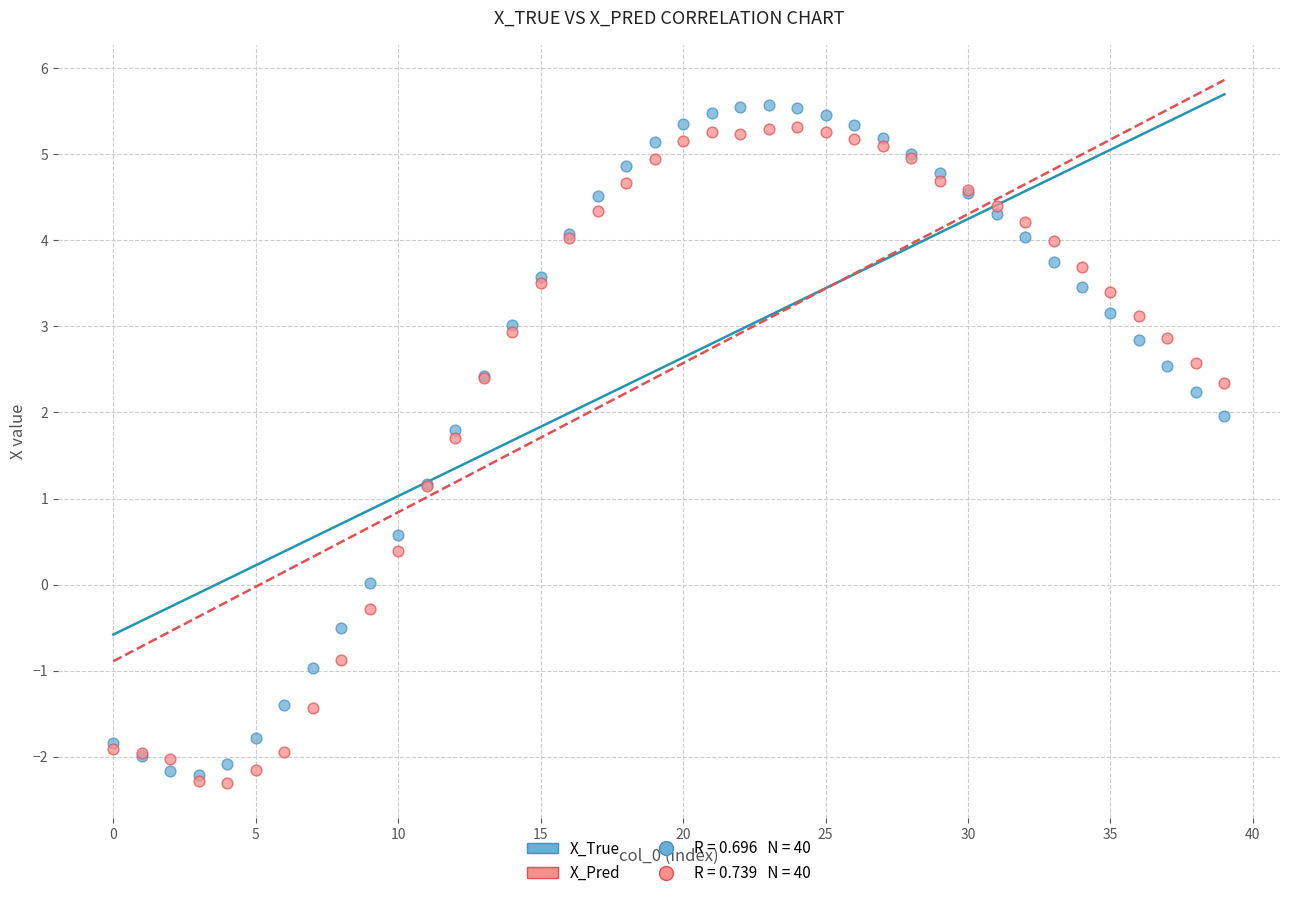

Which series contains the lowest Y value?

X_Pred